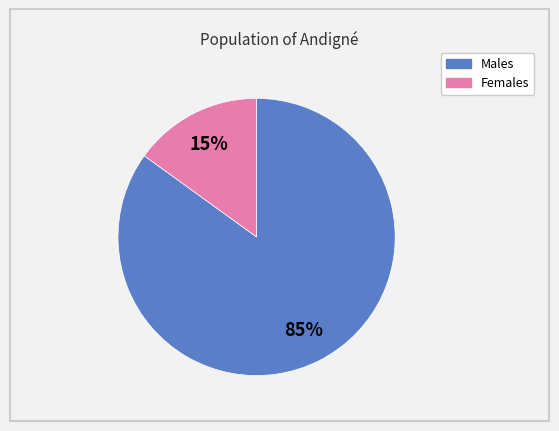

Do Males and Females together represent more than half of the pie?

Yes